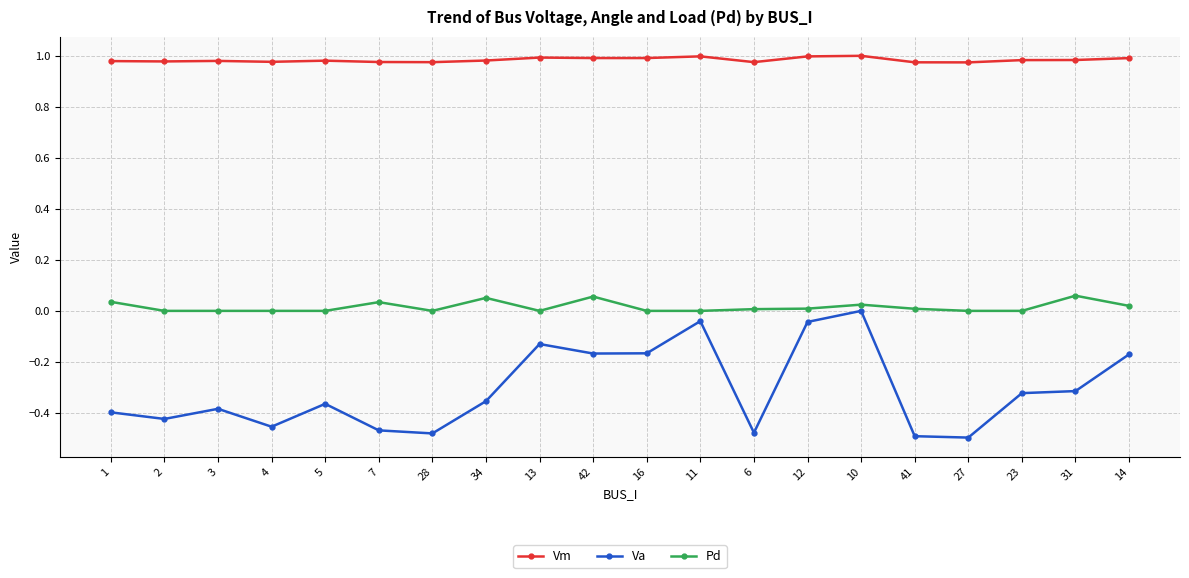

Rank the series by their average value, from lowest to highest.

Va, Pd, Vm